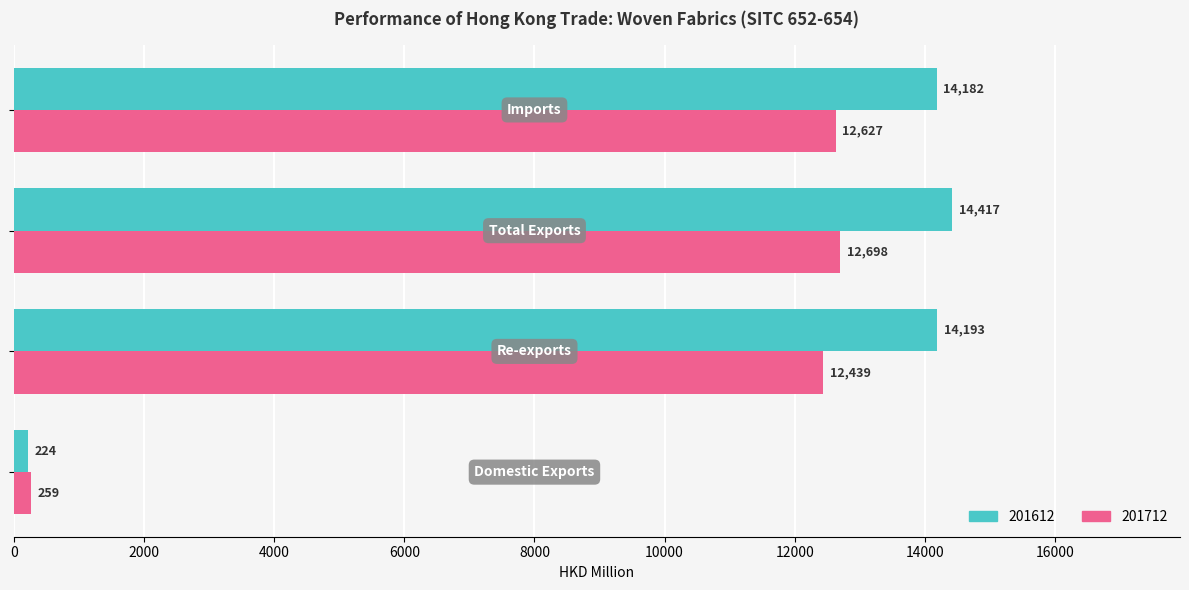

Which series has the widest spread of values?

201612